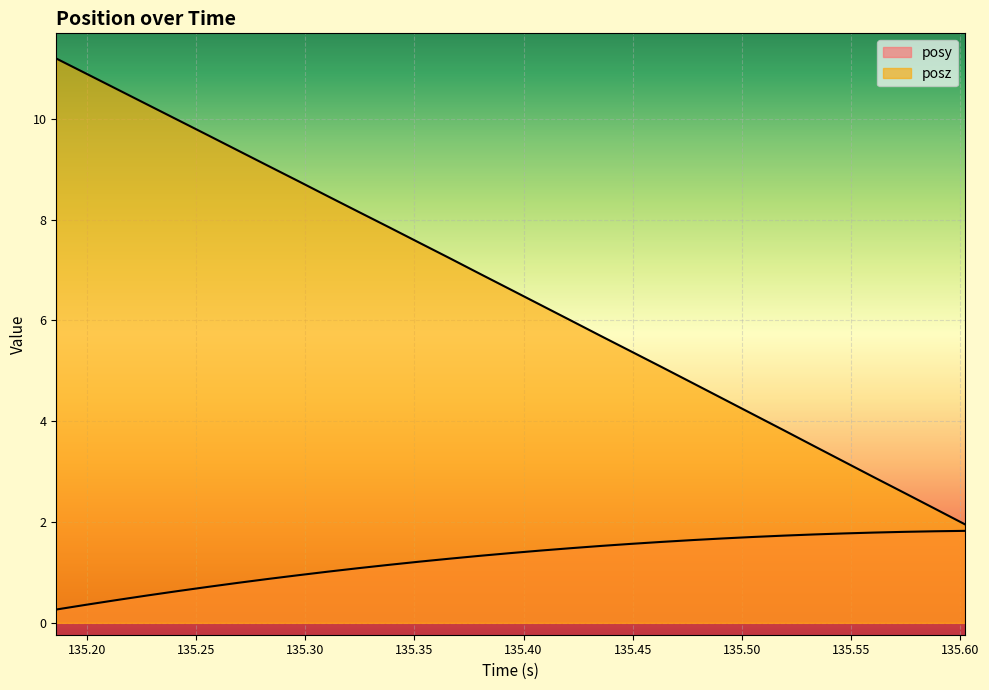

What is the minimum value for posy?

0.3